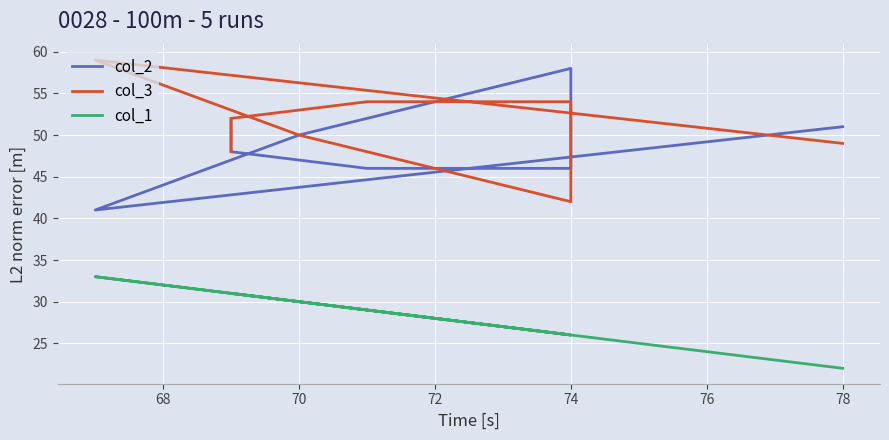

How many values in the col_2 series are below 50?

4